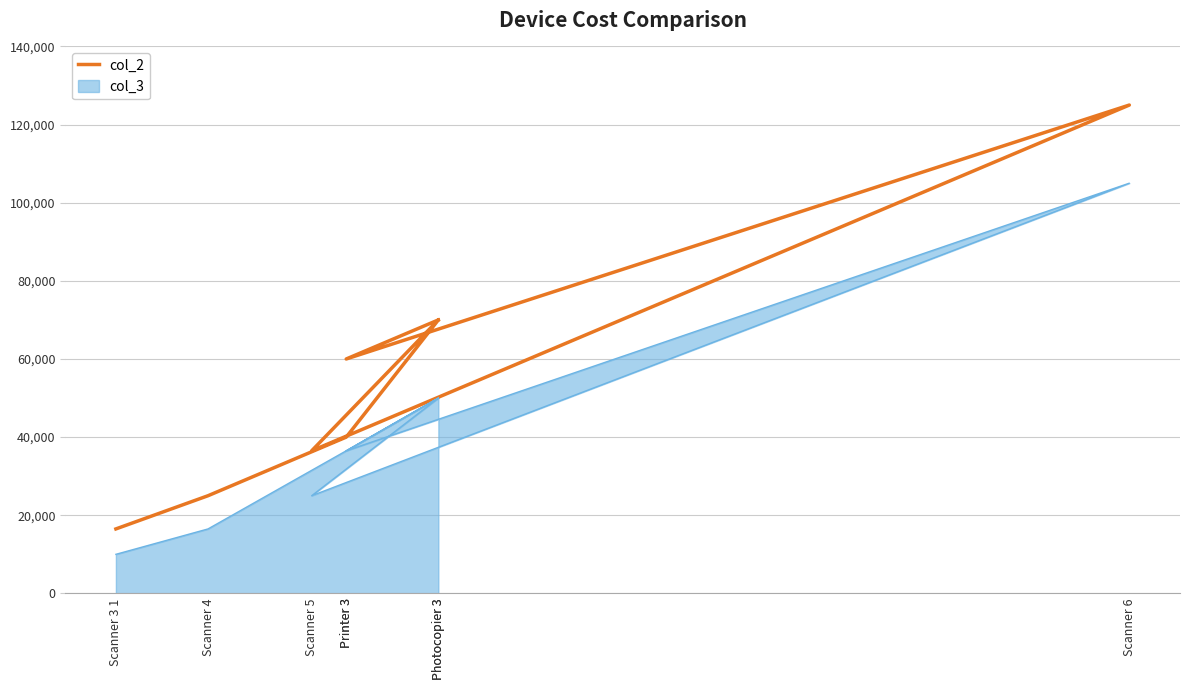

At which category does the chart reach its minimum across all series?

Scanner 3 1